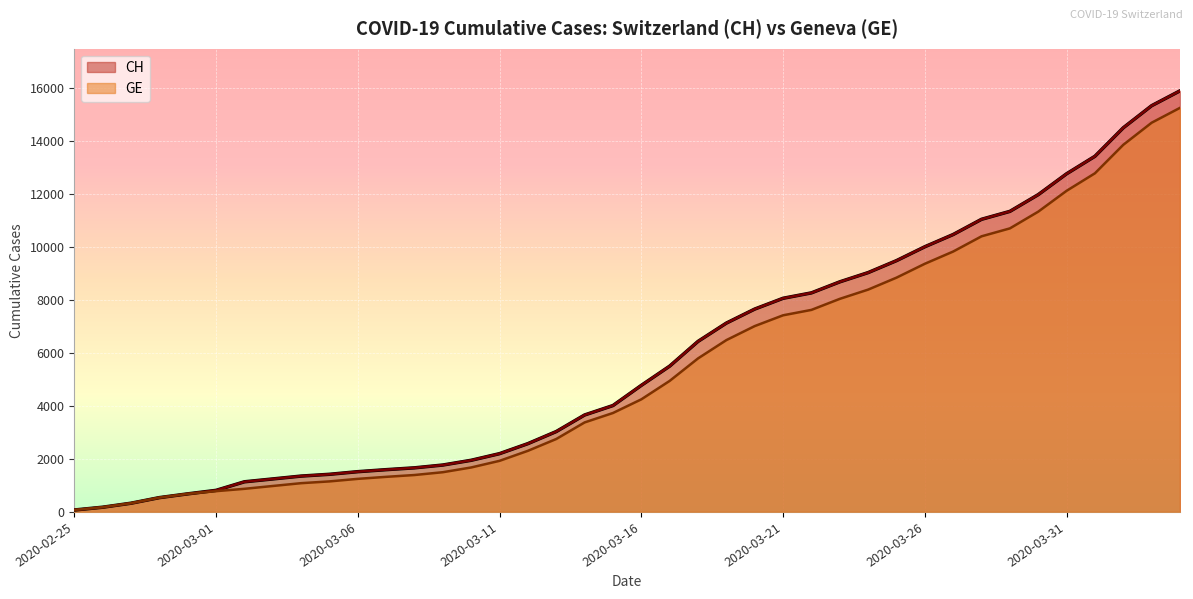

Rank the series by their average value, from highest to lowest.

CH, GE